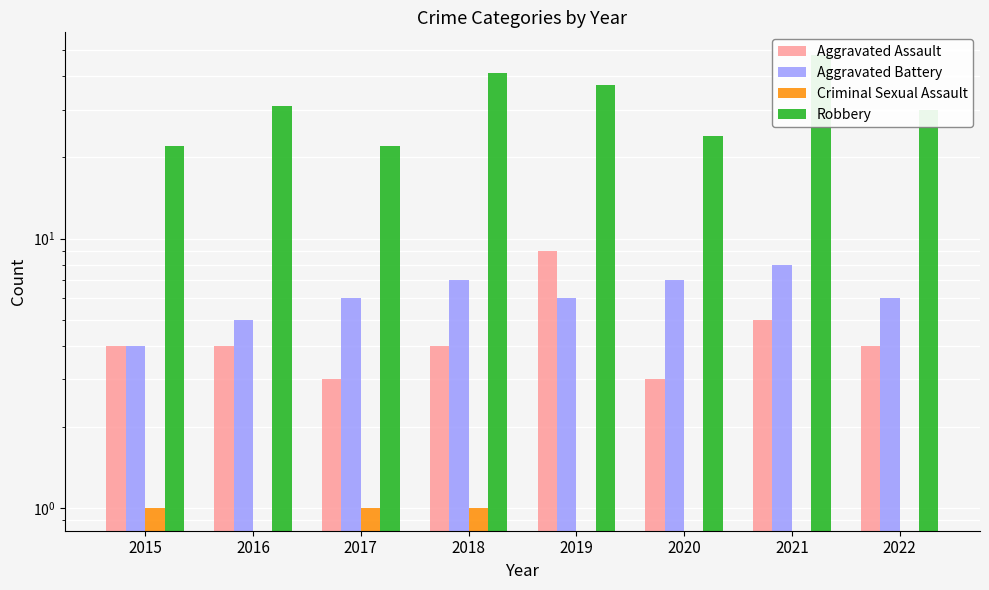

What is the total value across all series at 2018?

53